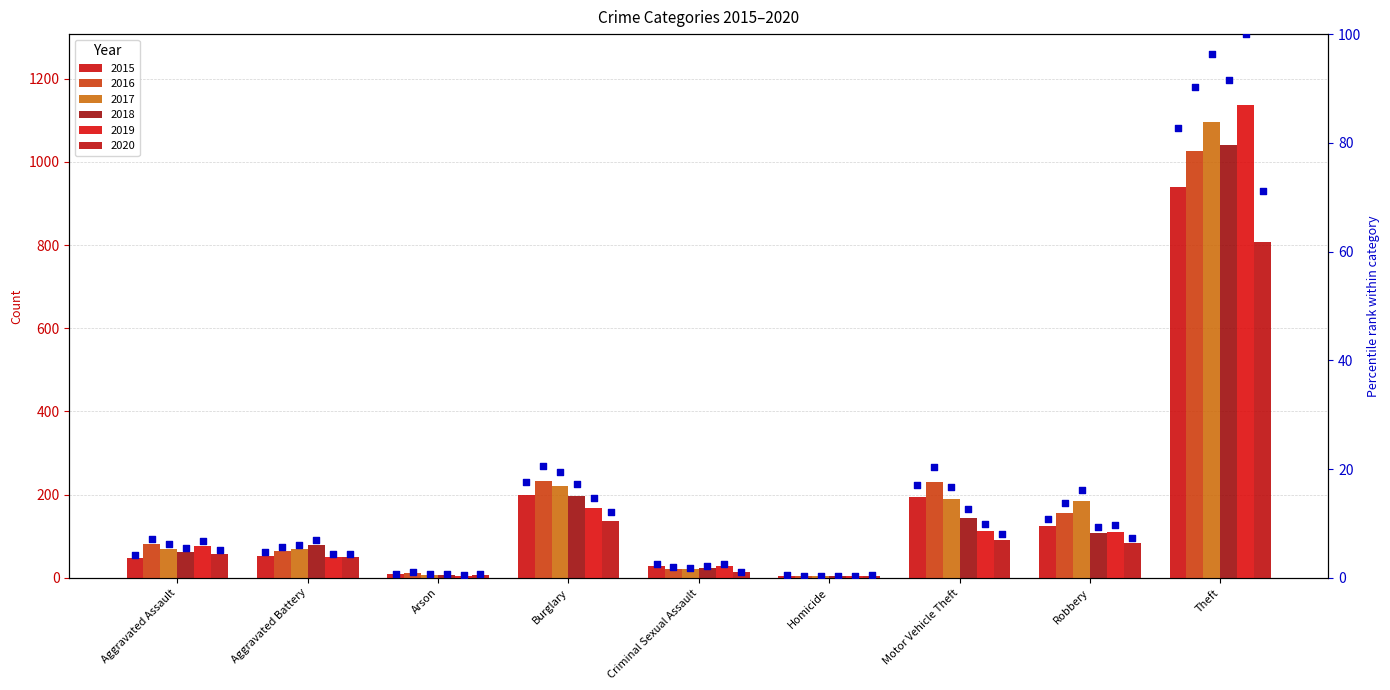

What is the change in value from Arson to Burglary?

+16.9